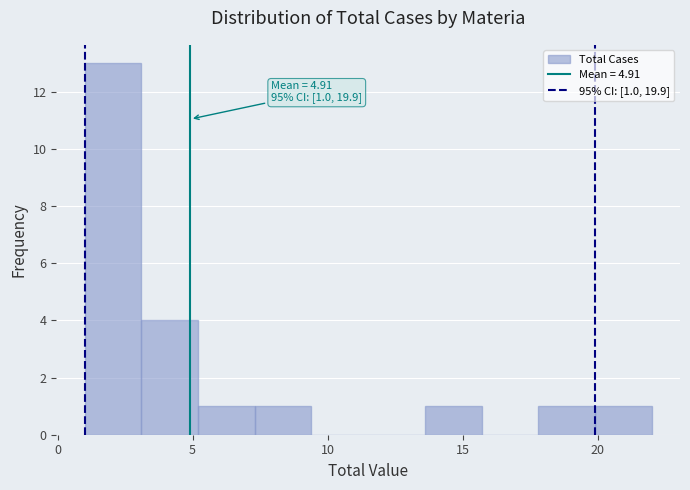

Which range on the x-axis has the tallest bar?

1.0 to 3.1